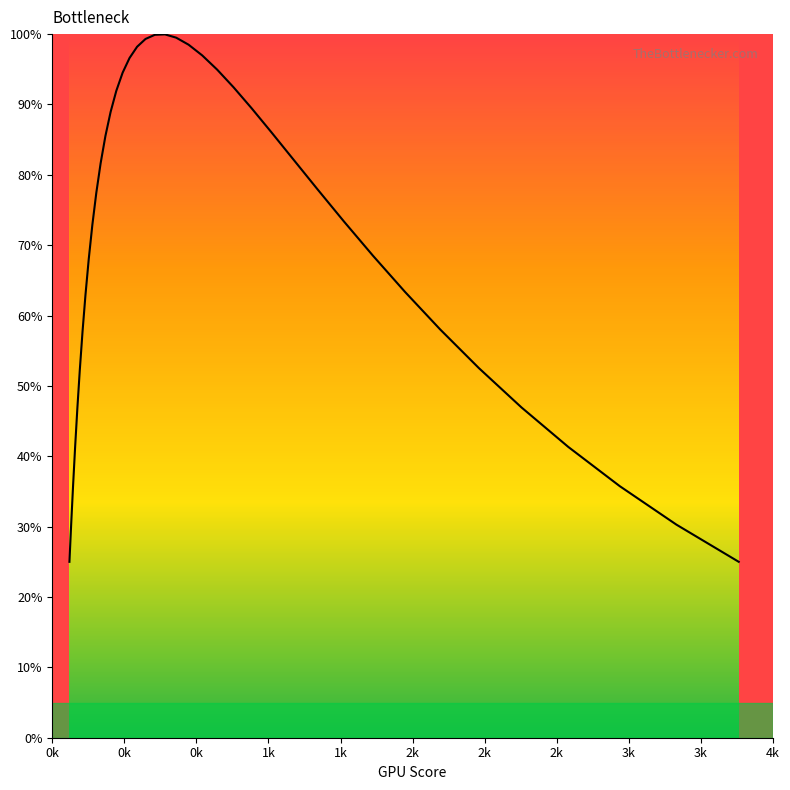

Count the number of data series in this chart.

1